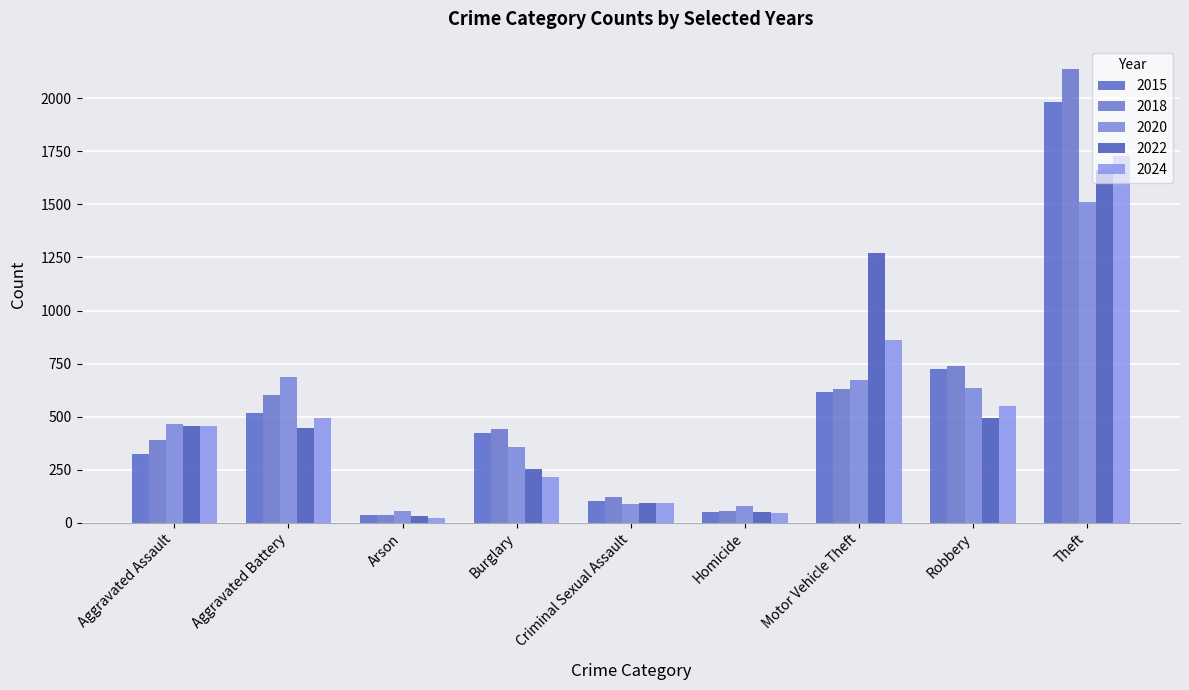

Is it true that 2018 equals 640 at Theft?

False